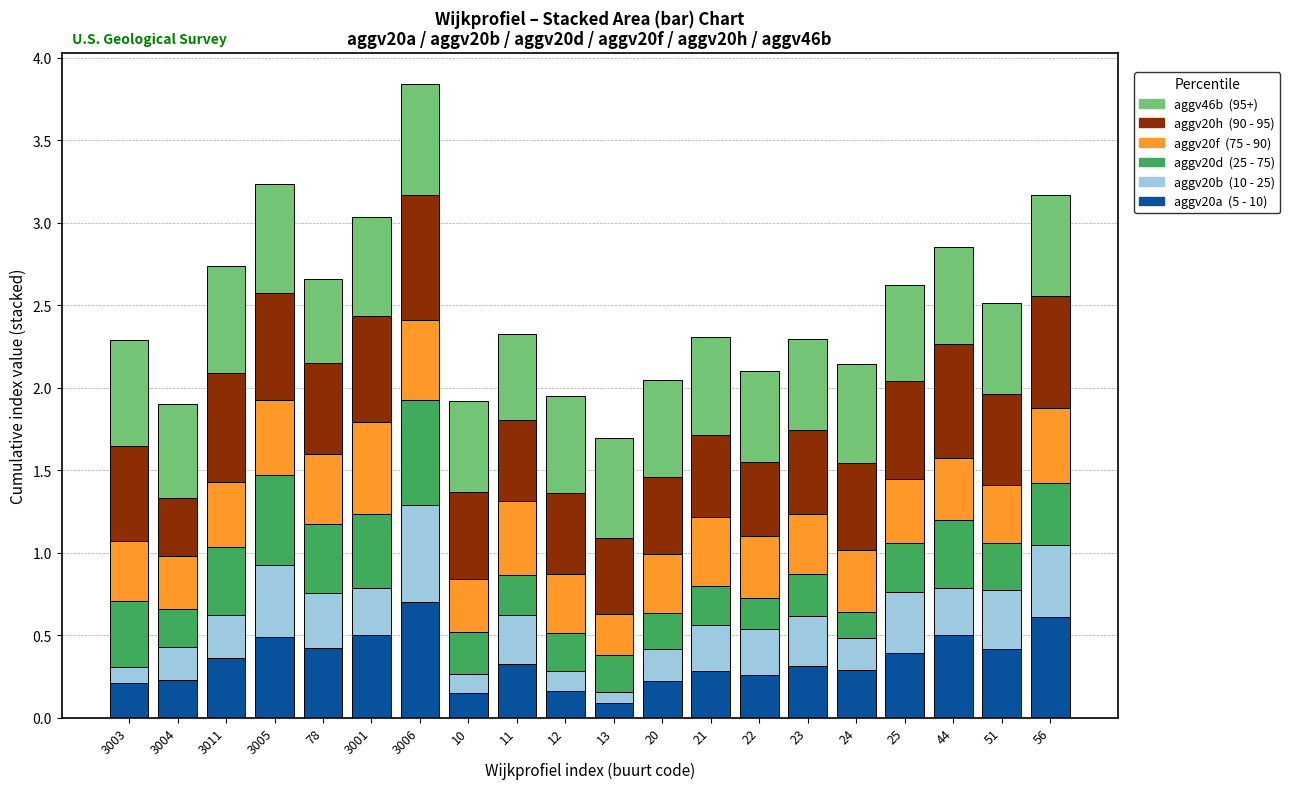

Are the bars horizontal?

No